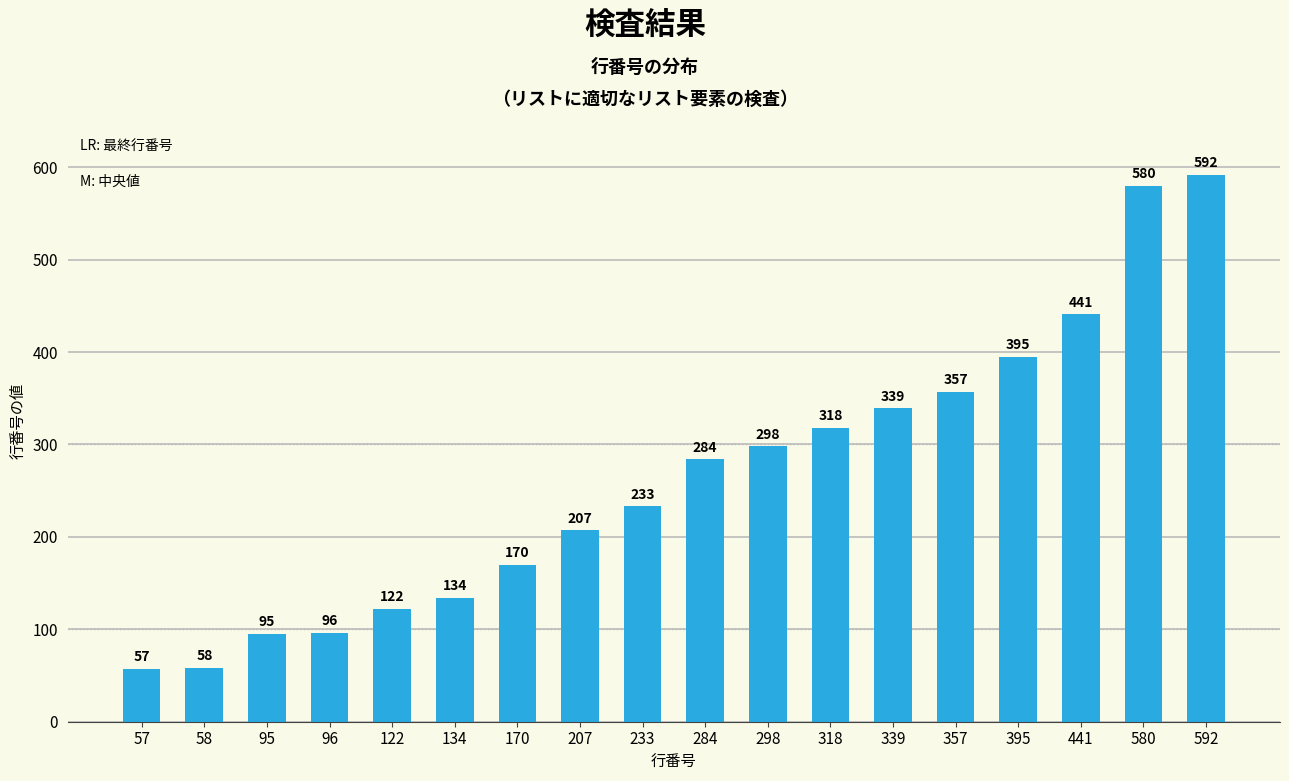

Does the chart contain any negative values?

No